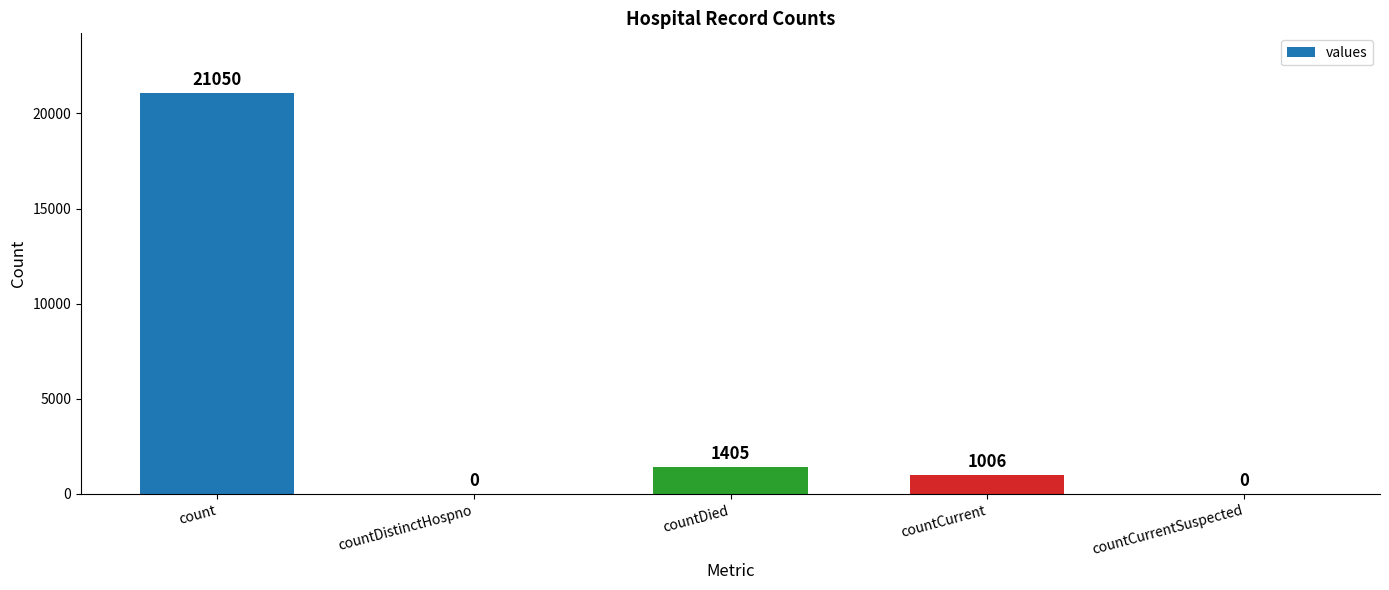

What is the difference between the values at count and countCurrent?

20044